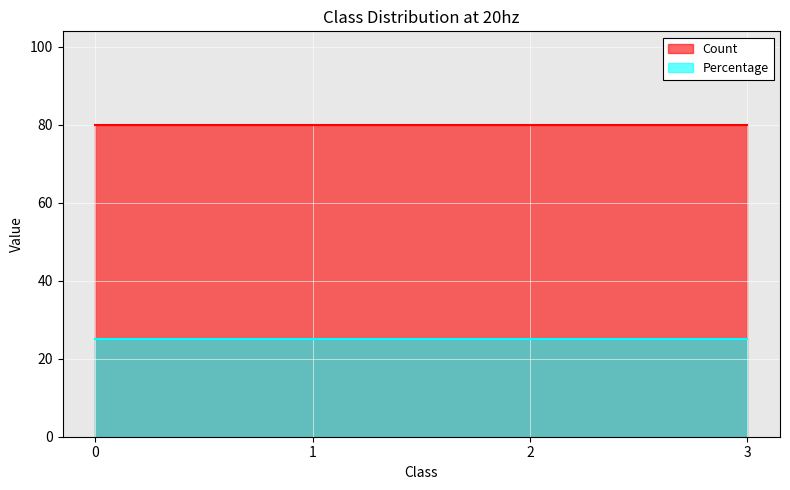

List the series in order of their overall mean, highest first.

Count, Percentage